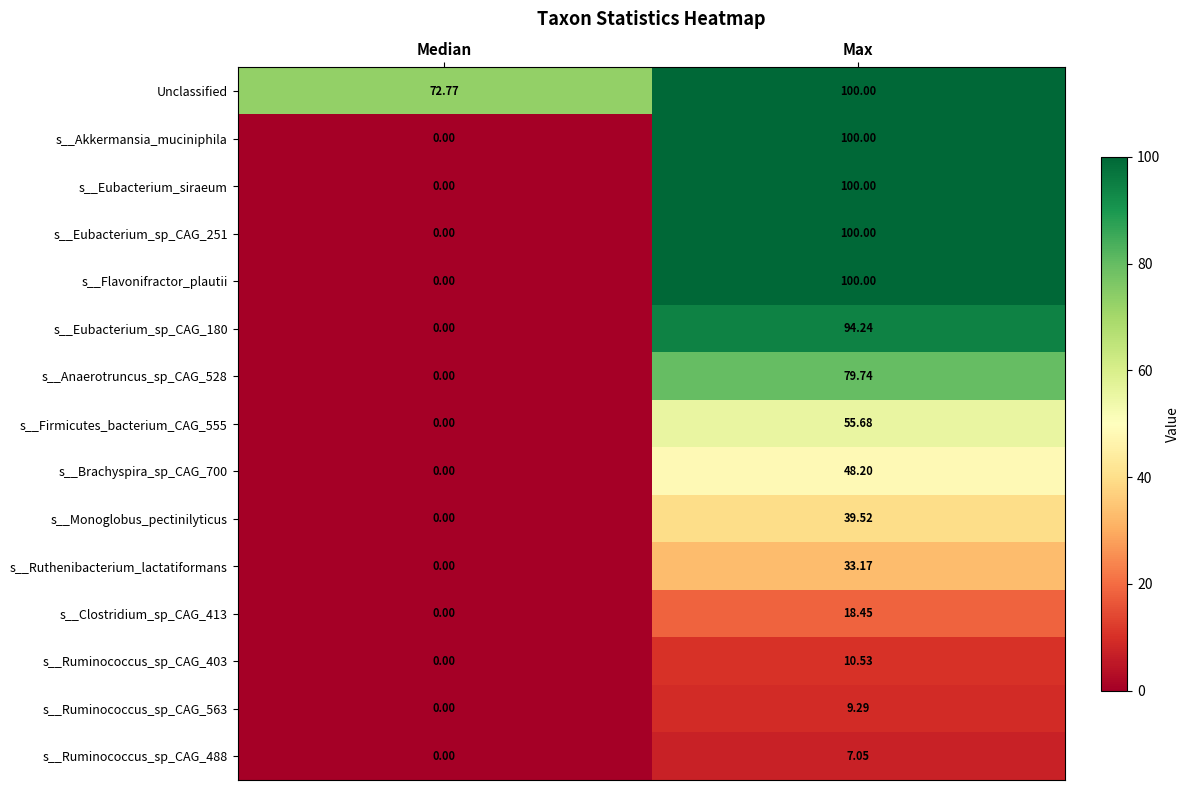

At which category does the chart reach its peak across all series?

Max